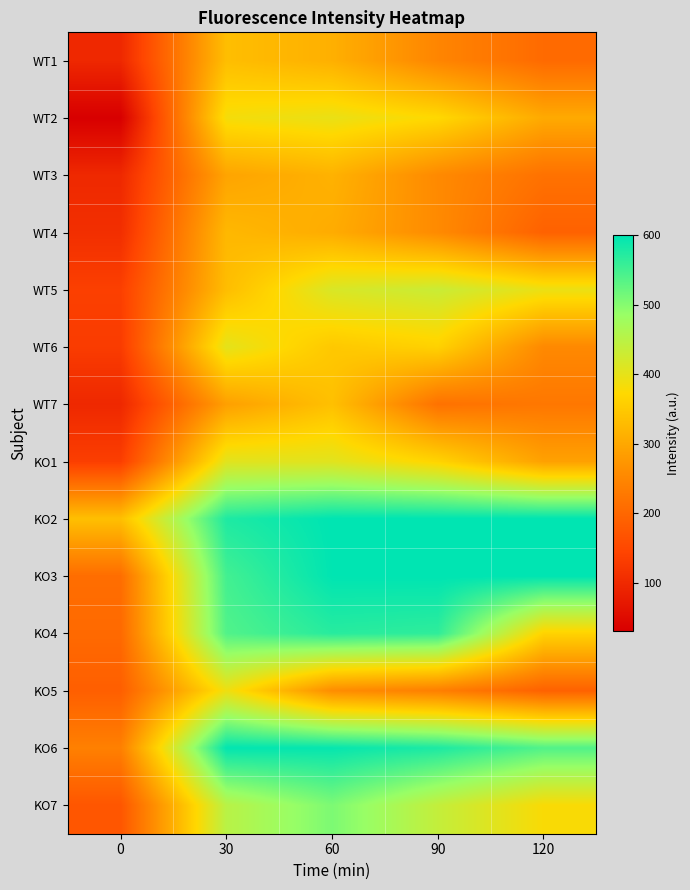

At 60, list the series in order from largest to smallest.

KO2, KO3, KO6, KO4, KO7, WT5, KO1, WT2, WT6, WT7, WT3, WT1, WT4, KO5